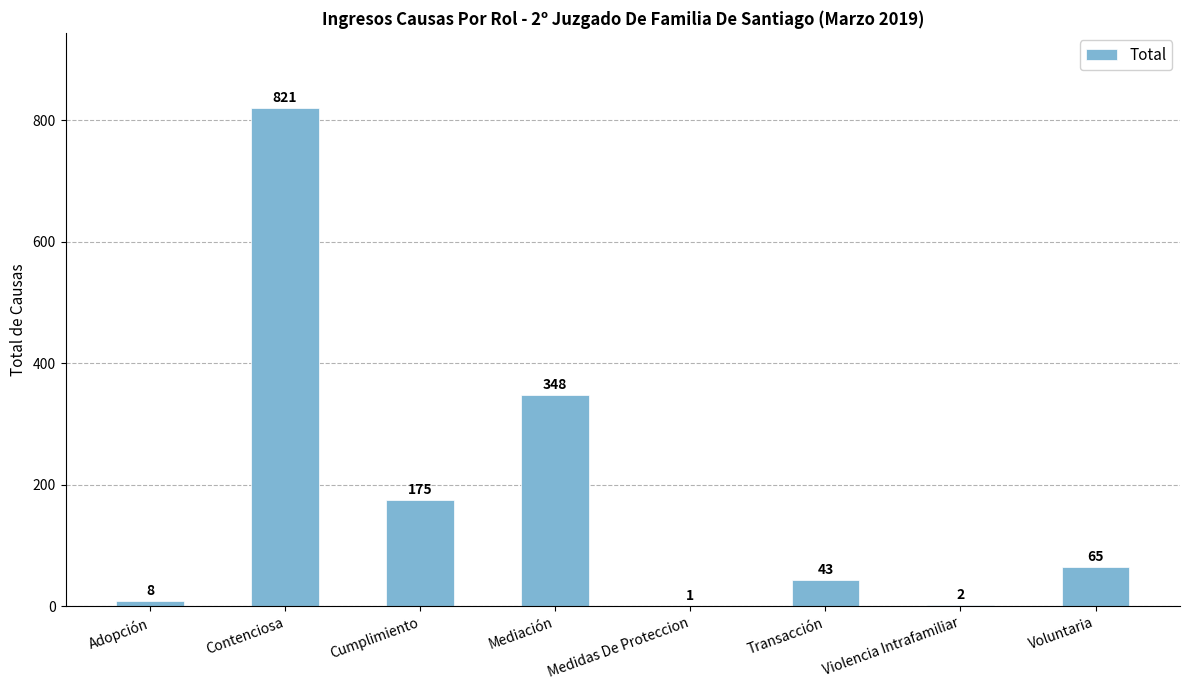

Between Voluntaria and Adopción, which is larger?

Voluntaria